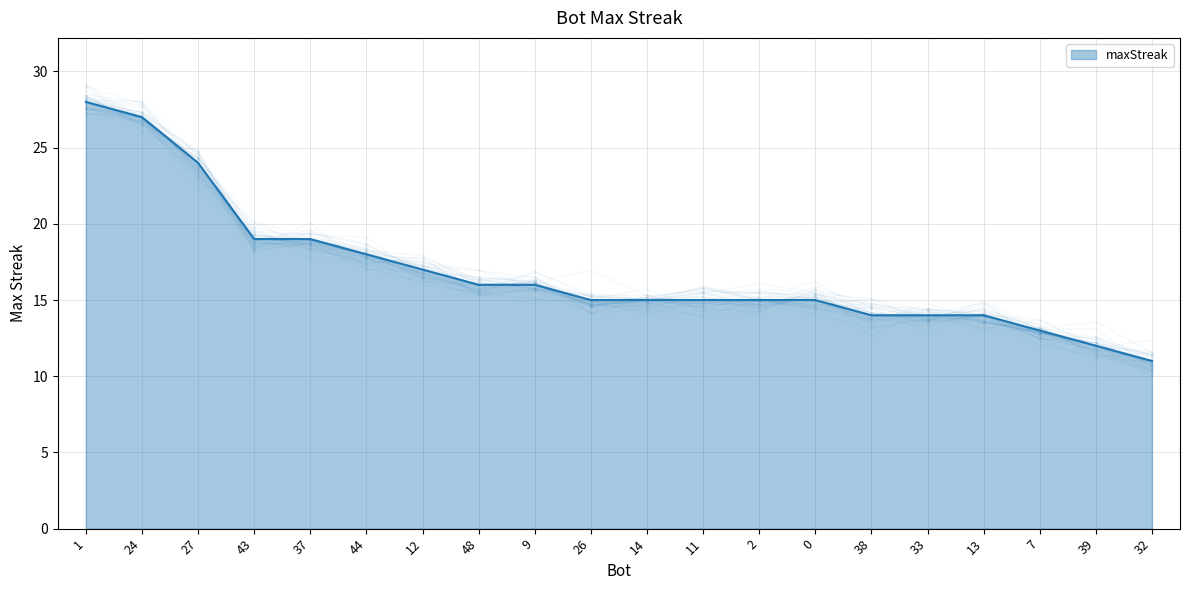

True or false: the data shows 3 at 32.

False